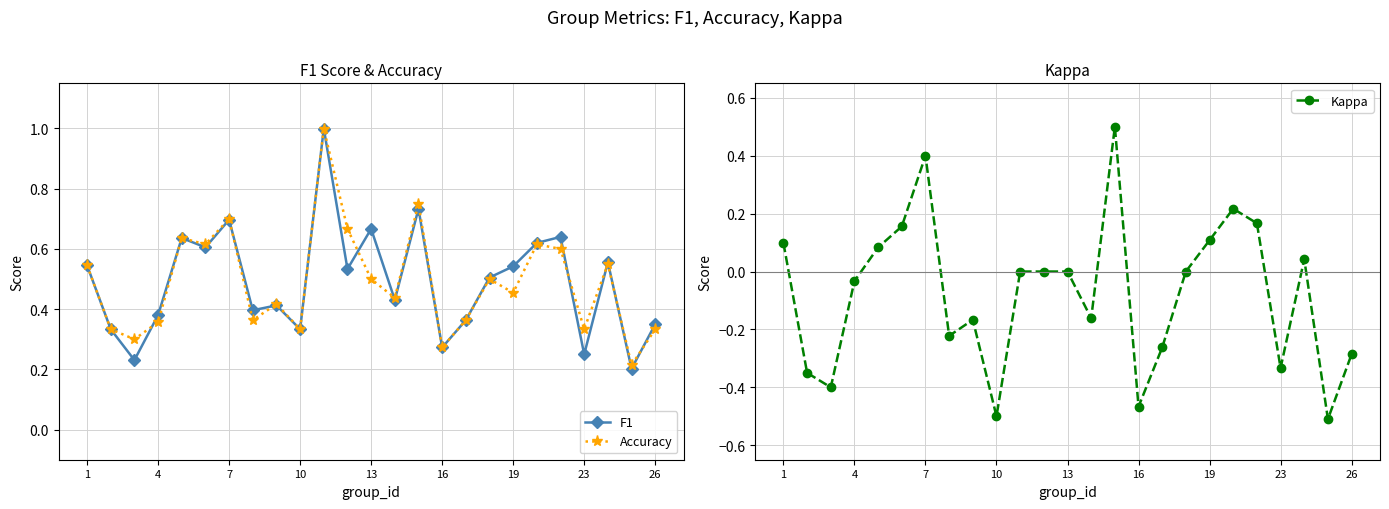

The value of F1 at 19 is 0.3. True or false?

False